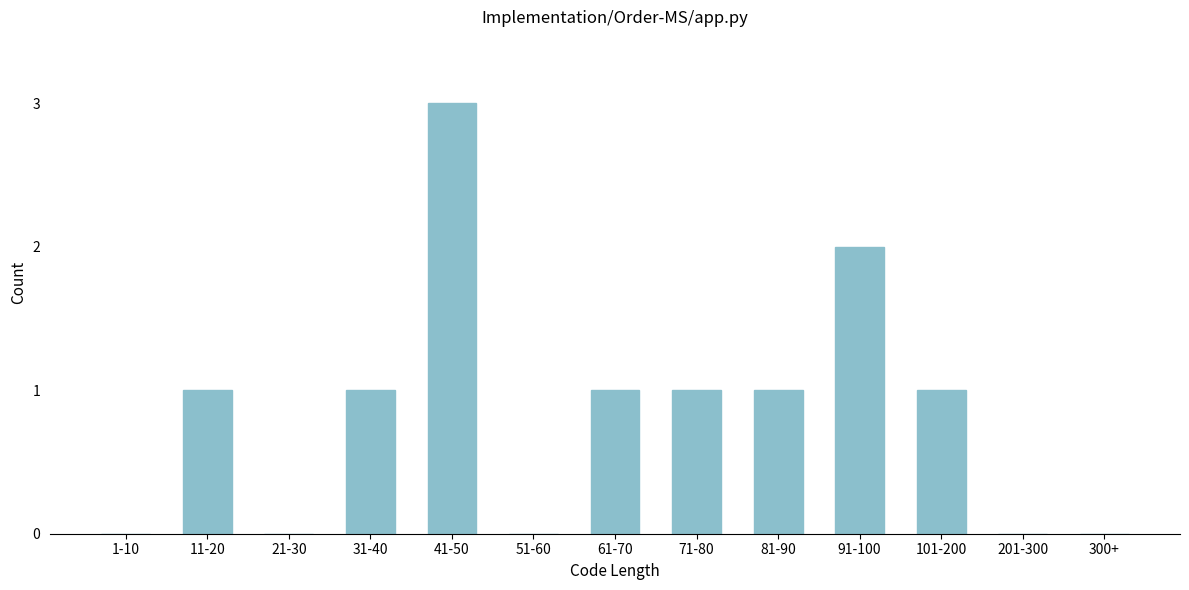

Reading left to right, list all the values displayed in this chart.

1-10=0	11-20=1	21-30=0	31-40=1	41-50=3	51-60=0	61-70=1	71-80=1	81-90=1	91-100=2	101-200=1	201-300=0	300+=0